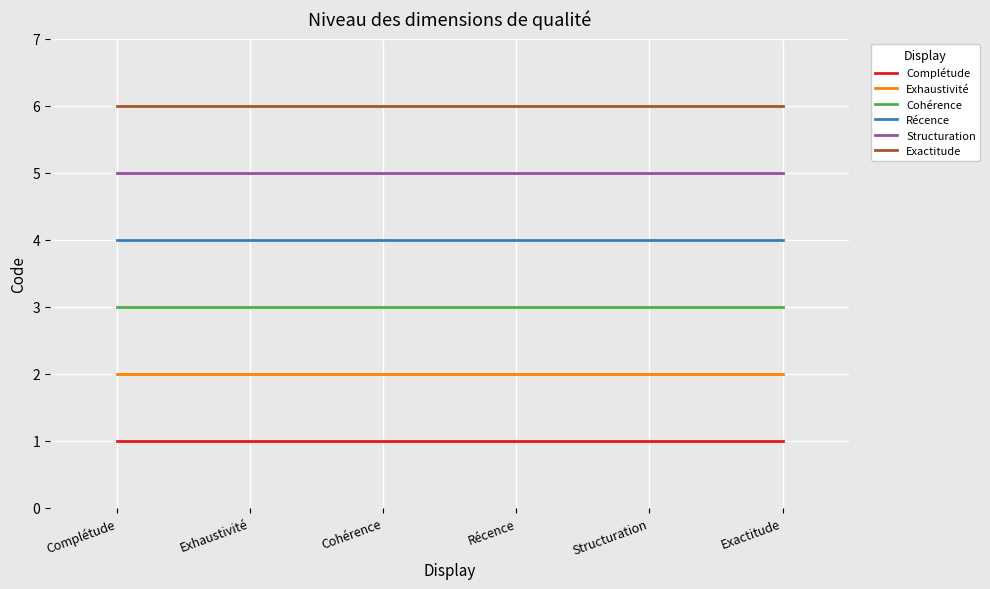

True or false: Cohérence has a value of 2 at Structuration.

False